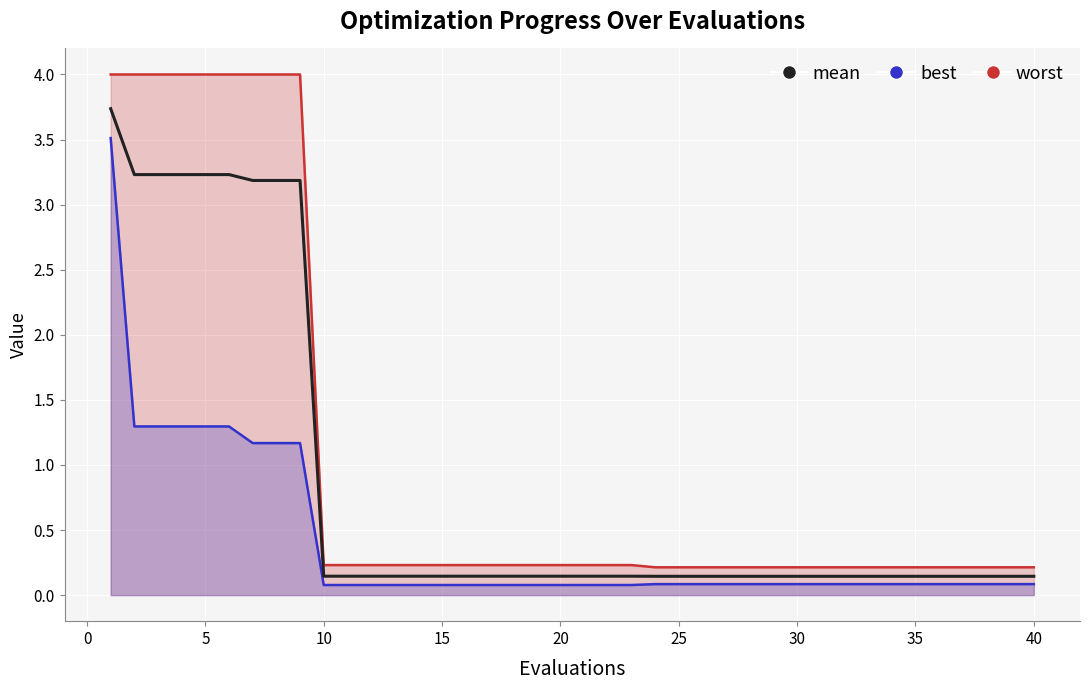

What is the approximate value at 35?

0.1